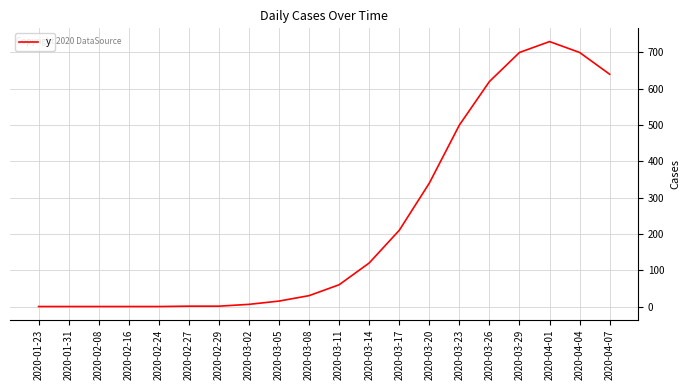

True or false: the data shows 0 at 2020-01-23.

True